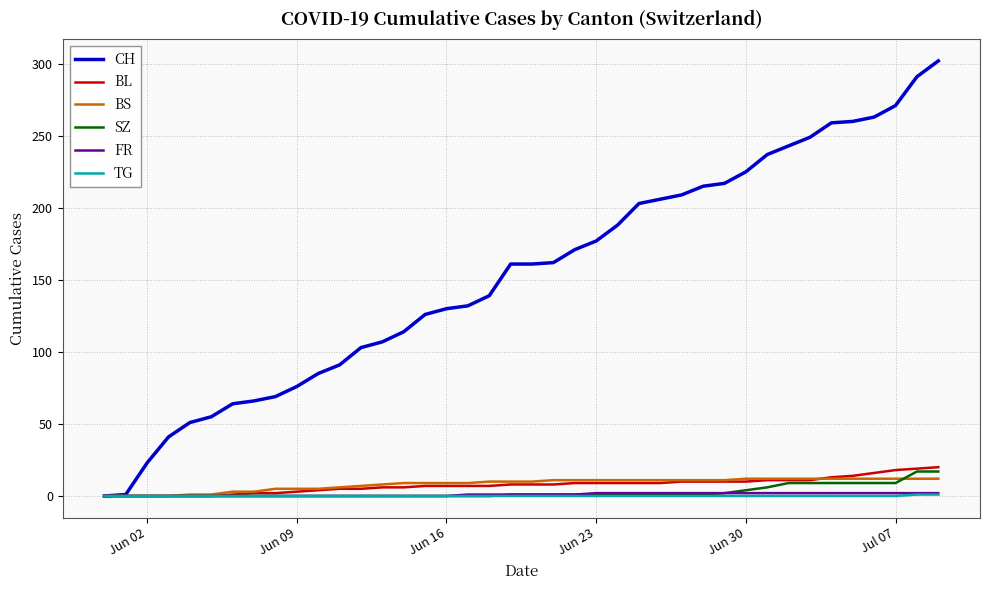

Which series has the largest total across all categories?

CH